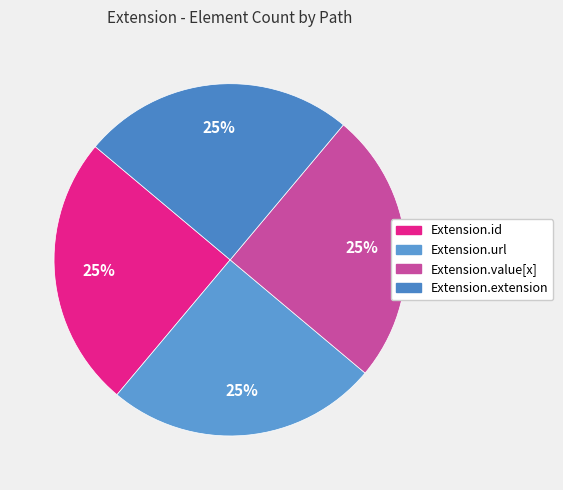

To the nearest percent, what is the average slice percentage?

25%